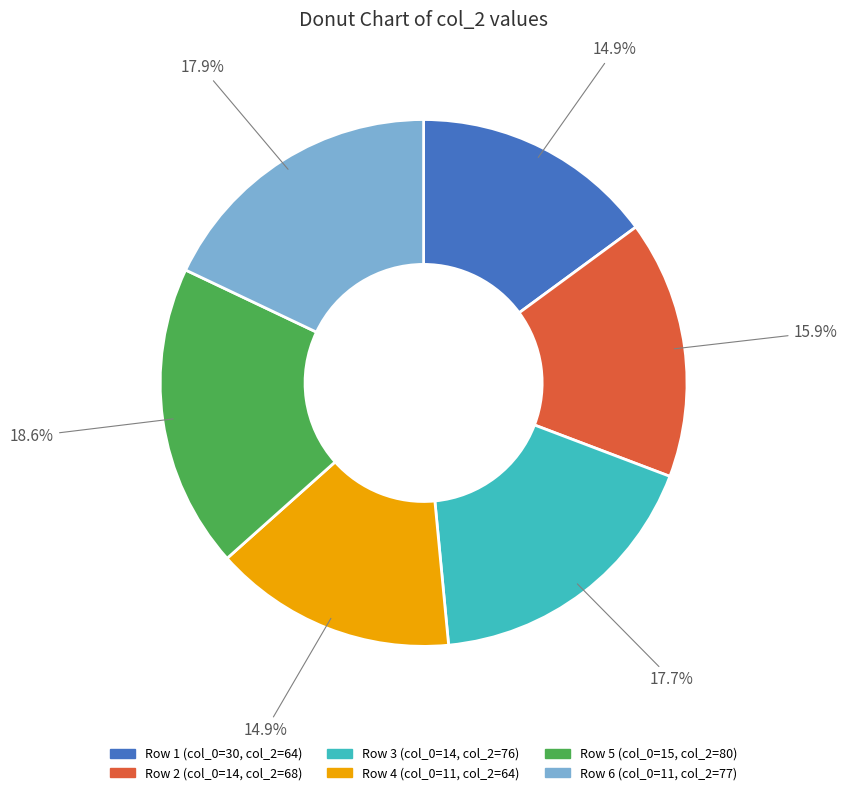

Is there any slice that represents more than half of the pie?

No